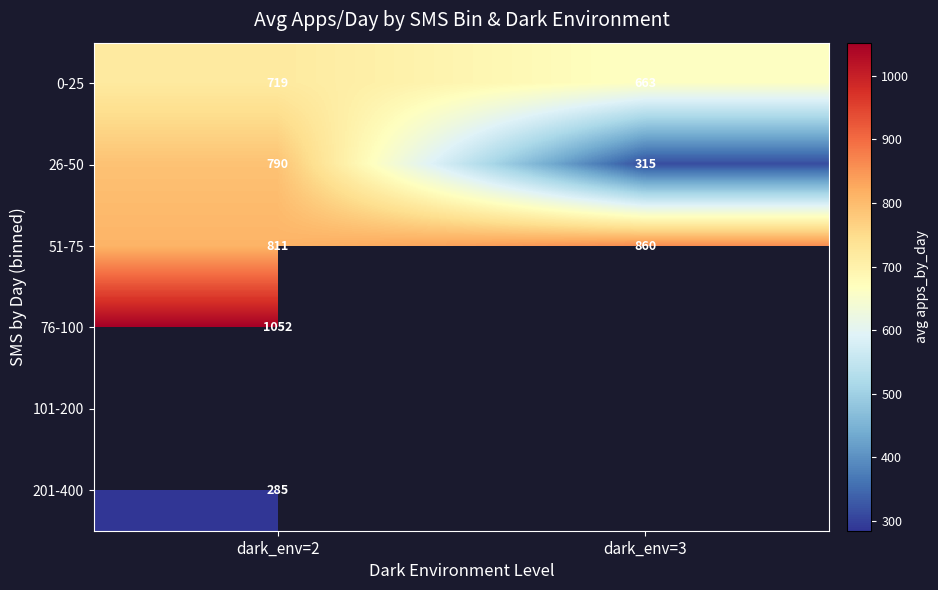

At how many categories does at least one series exceed 824?

2